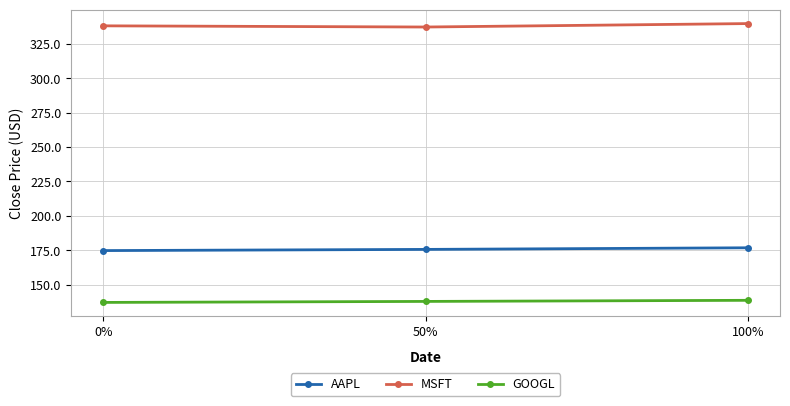

What is the sum of the AAPL values at 100% and 50%?

352.5